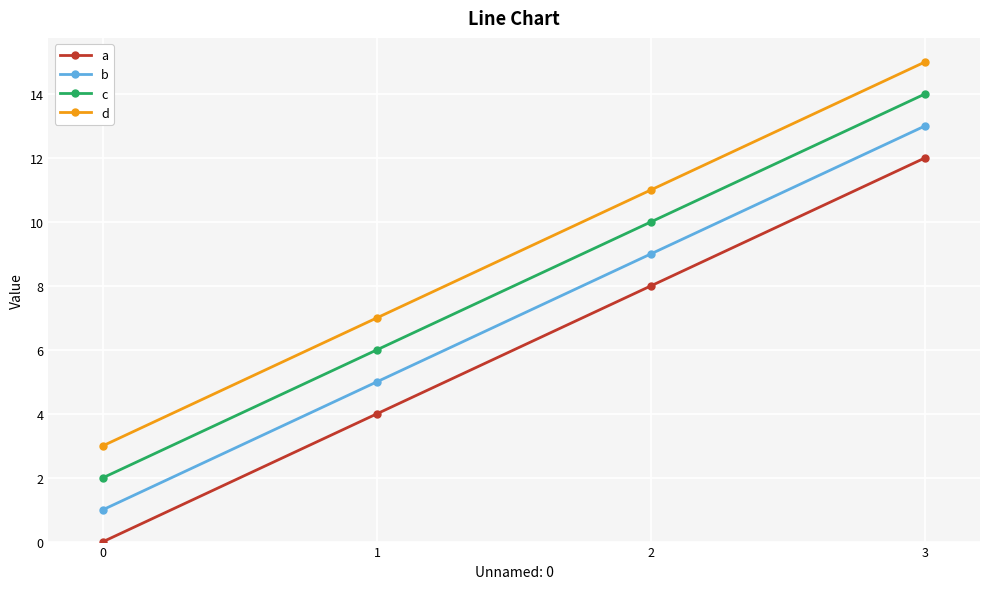

Which label corresponds to the largest value in the chart?

3